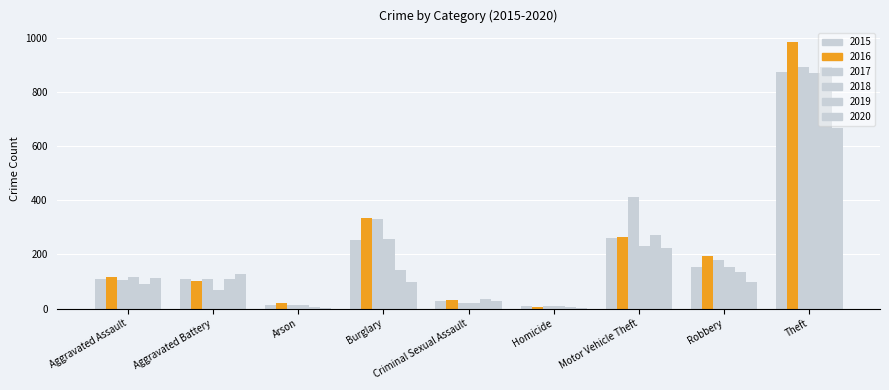

What is the label of the 9th bar from the left?

Theft